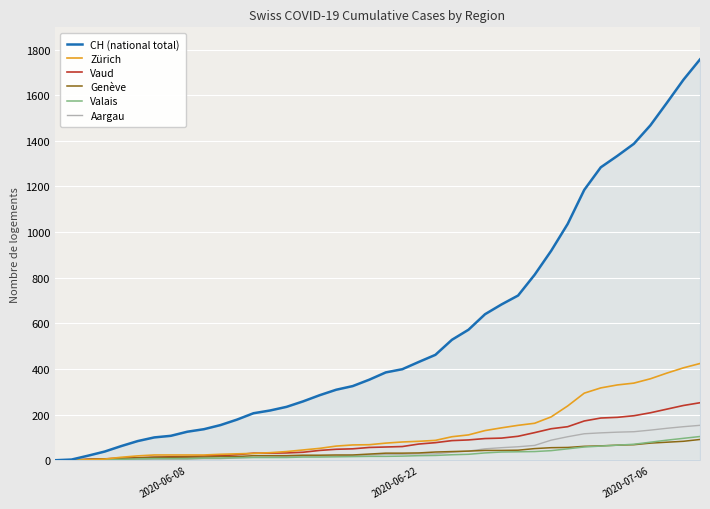

What are all the series names shown in the legend?

CH (national total), Zürich, Vaud, Genève, Valais, Aargau